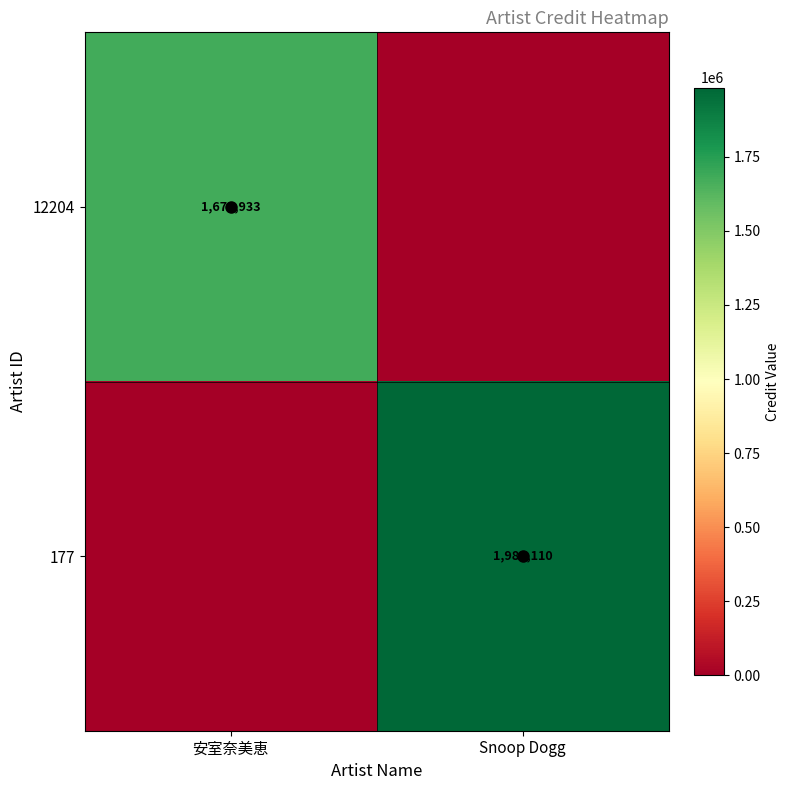

Count the 12204 values in the range 0 to 1673933.

2